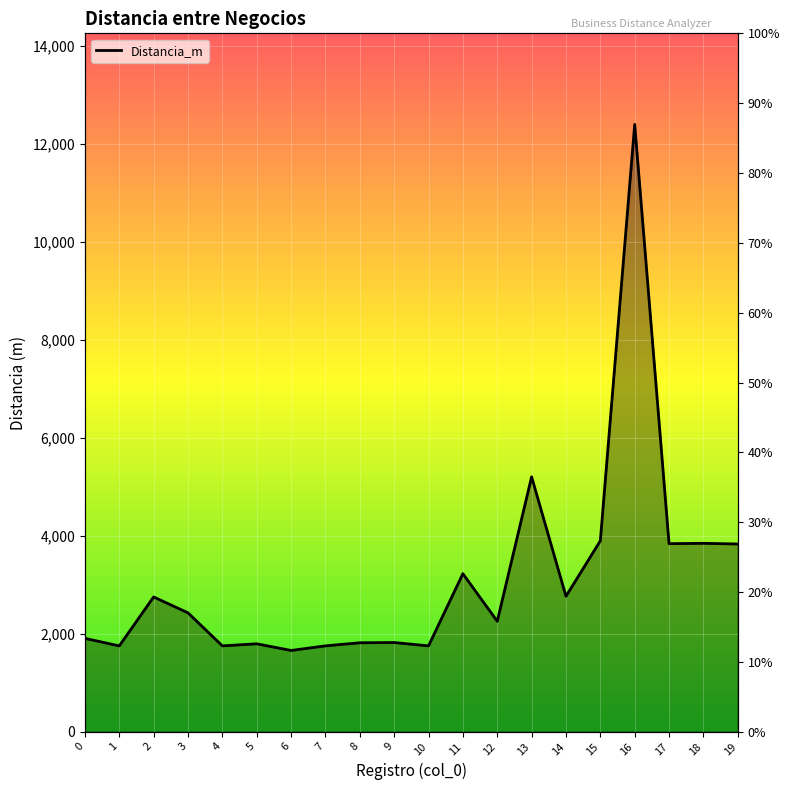

Reading right to left, list all the values displayed in this chart.

3830.7	3844.6	3837.5	12394.8	3896.2	2763.9	5201.8	2254.0	3224.9	1751.3	1819.4	1814.4	1751.5	1657.7	1793.6	1751.4	2425.8	2749.7	1751.1	1904.5